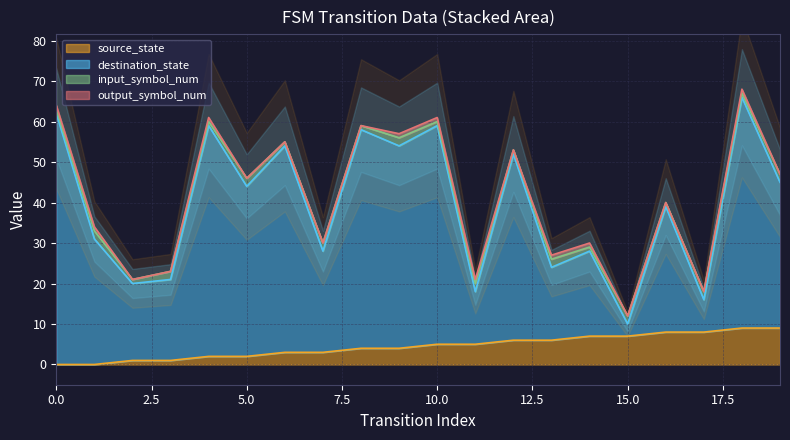

What is the maximum value for source_state?

9